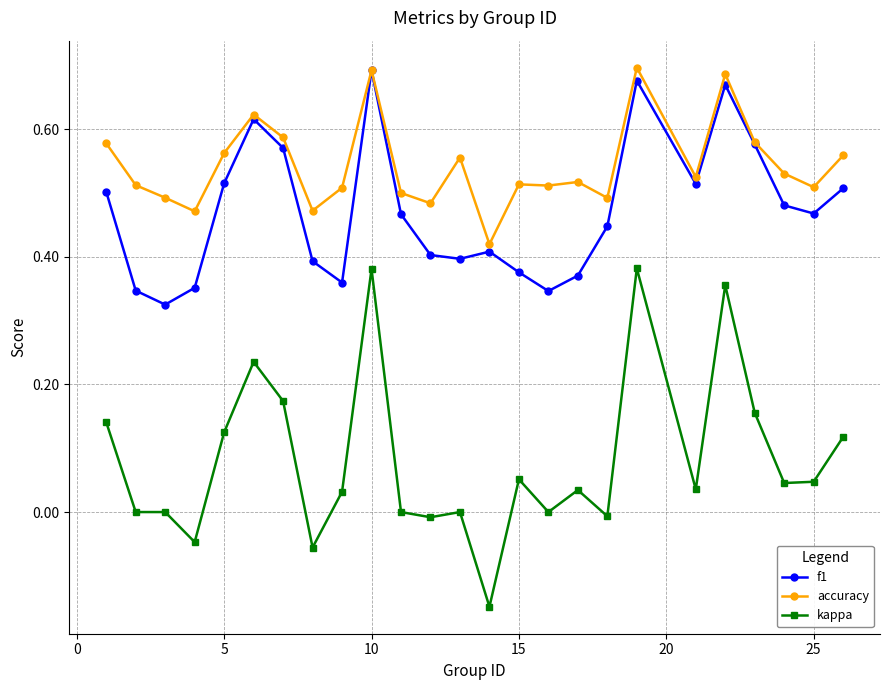

Which series has the largest range (max minus min)?

kappa